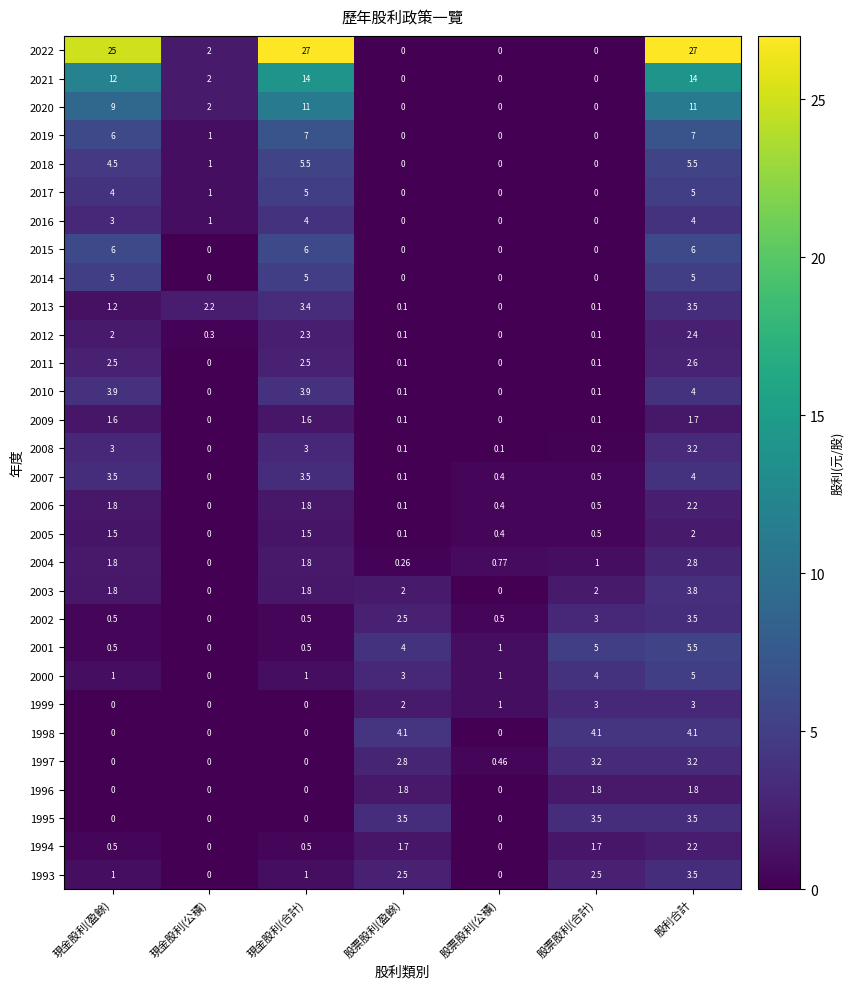

Where is 1997 nearest to the value 1?

股票股利(公積)